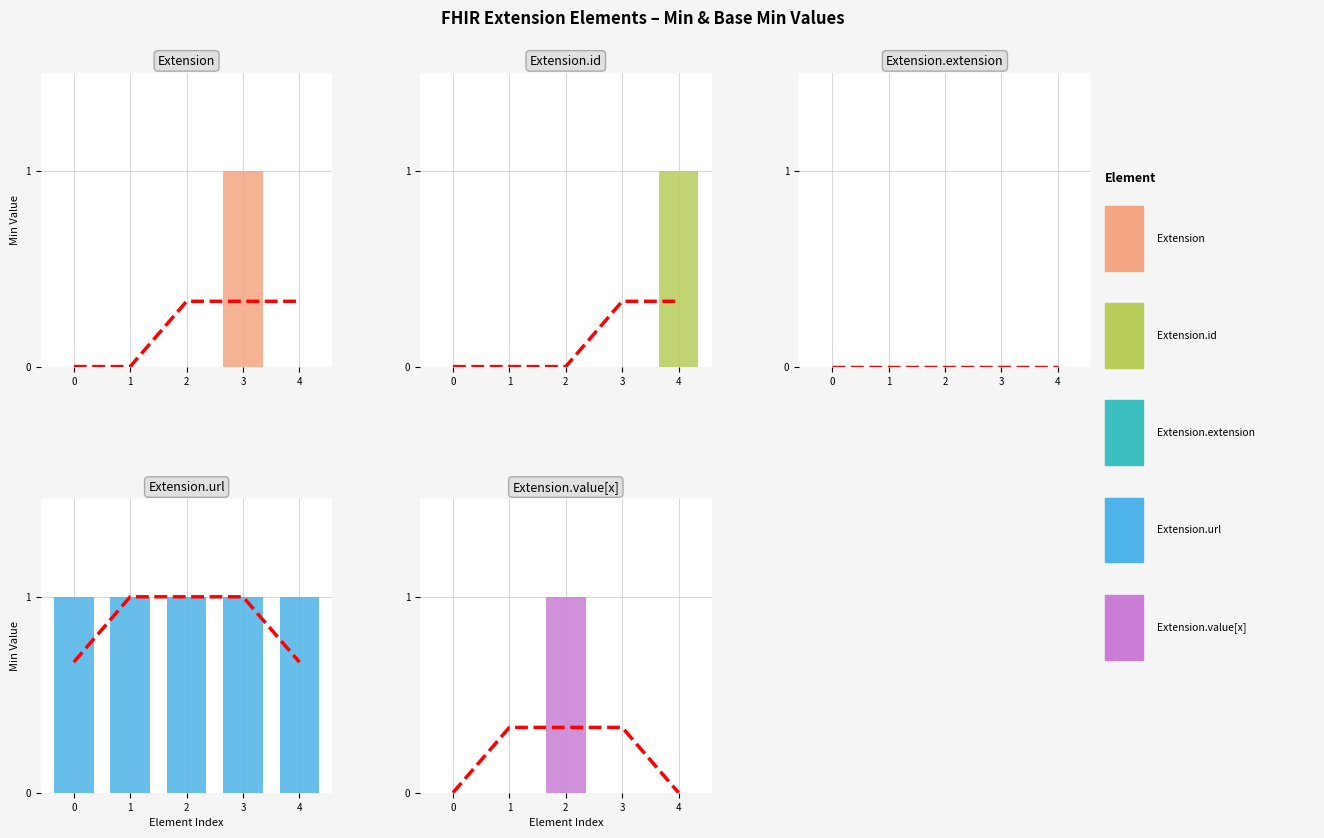

Between 0 and 4, which series saw the biggest shift?

Extension.id